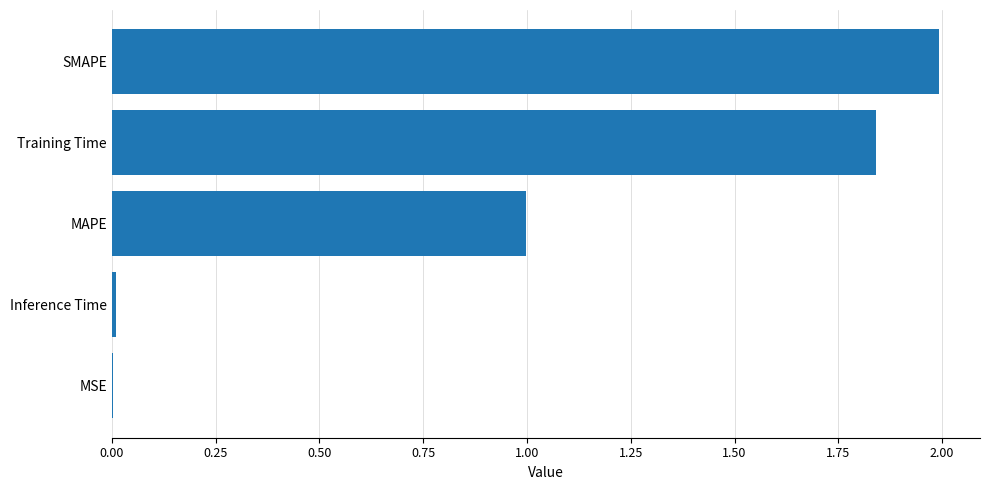

What is the greatest value displayed?

2.0